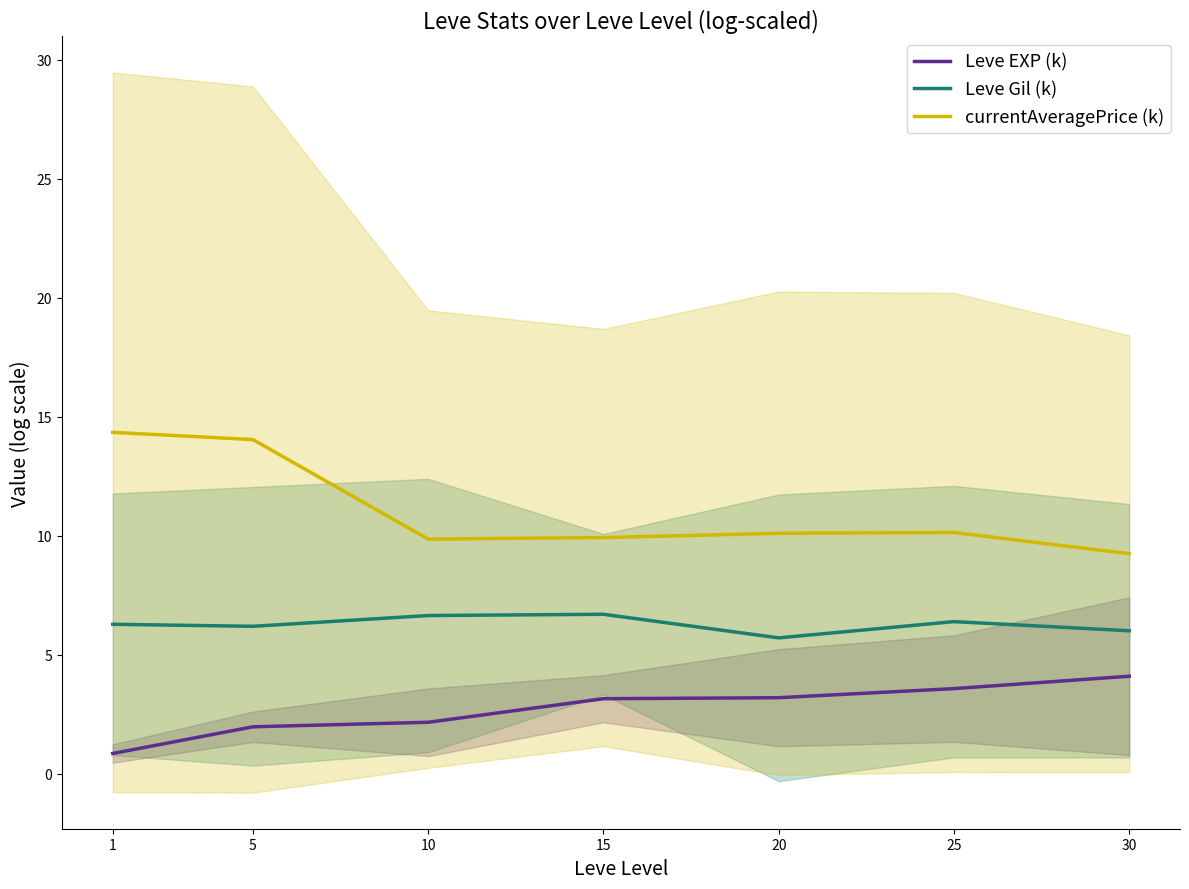

At which label does Leve EXP (k) reach its peak?

30